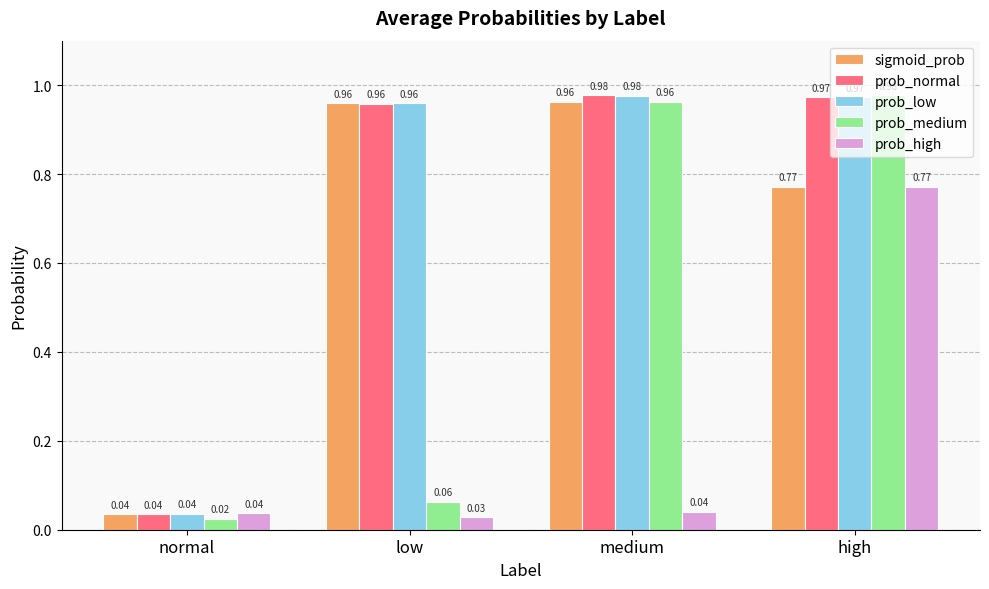

Which series has the widest spread of values?

prob_medium